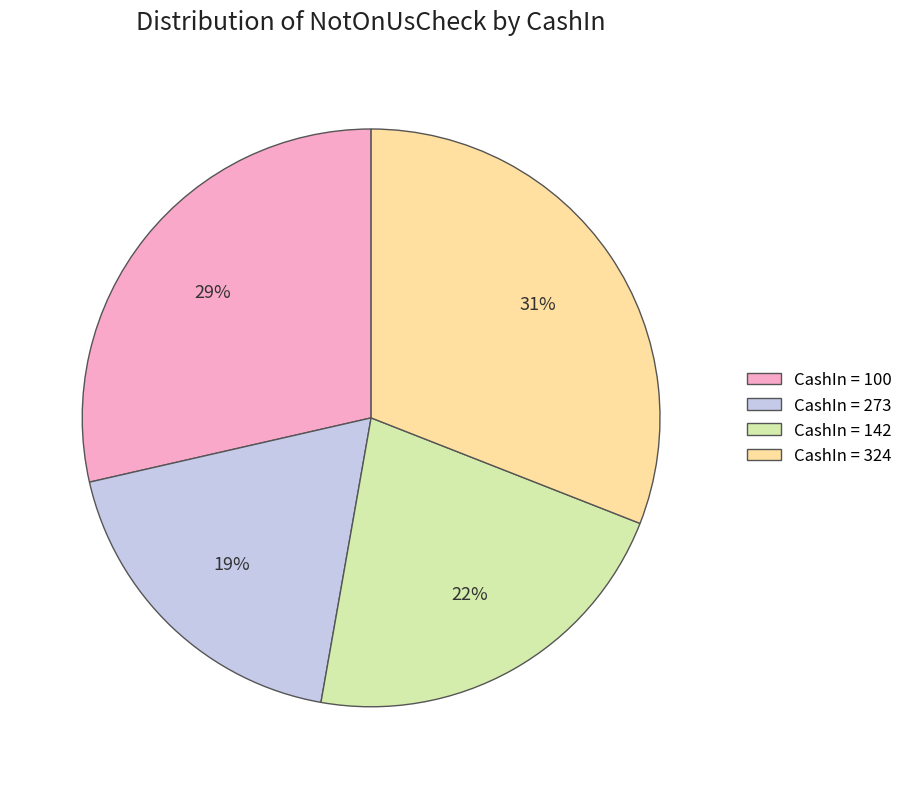

Is it true that CashIn = 100 is 29% of the pie?

True